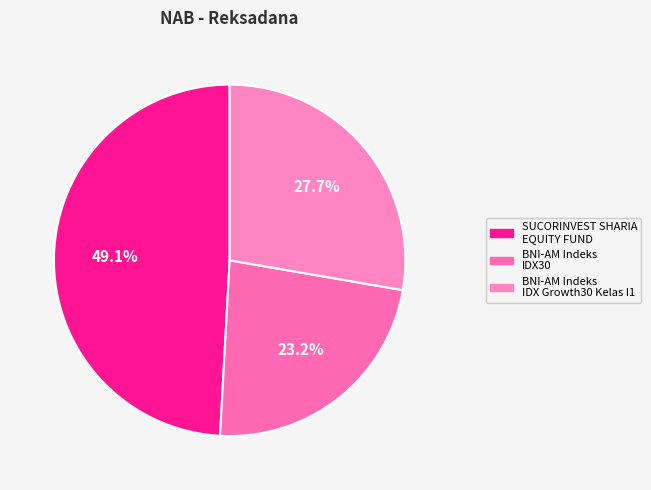

Rank the categories by value from highest to lowest.

SUCORINVEST SHARIA EQUITY FUND, BNI-AM Indeks IDX Growth30 Kelas I1, BNI-AM Indeks IDX30